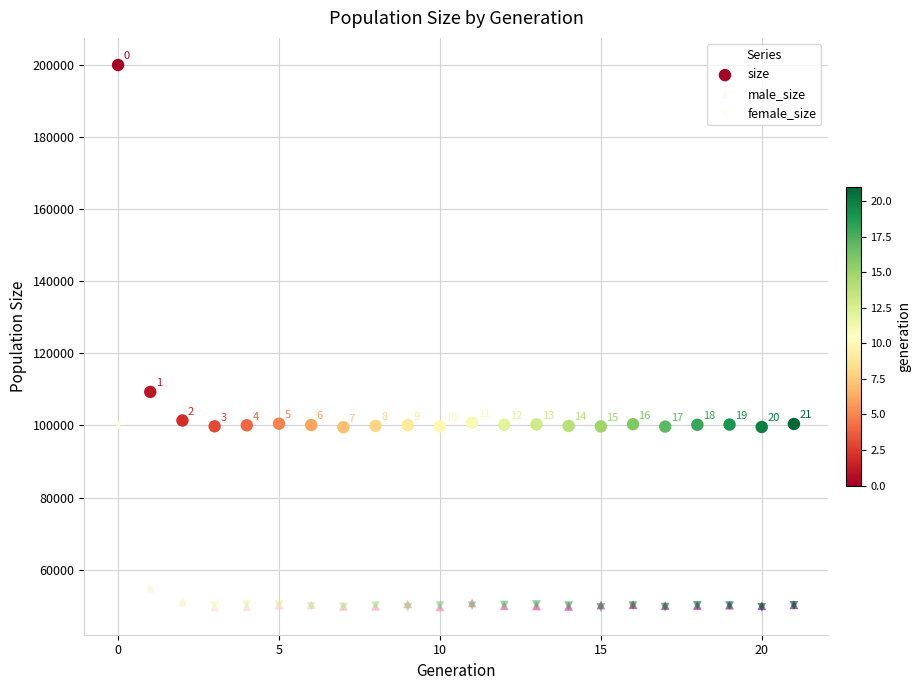

Which series reaches the maximum Y coordinate?

size